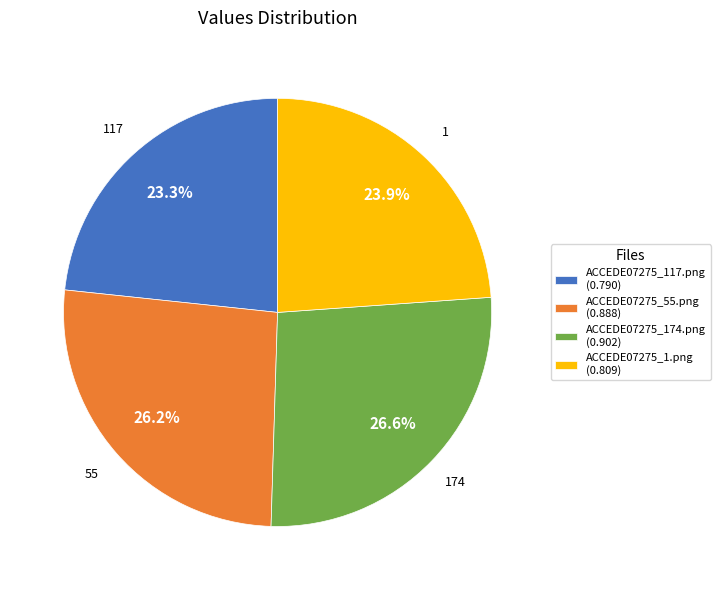

Count the number of slices in the pie.

4